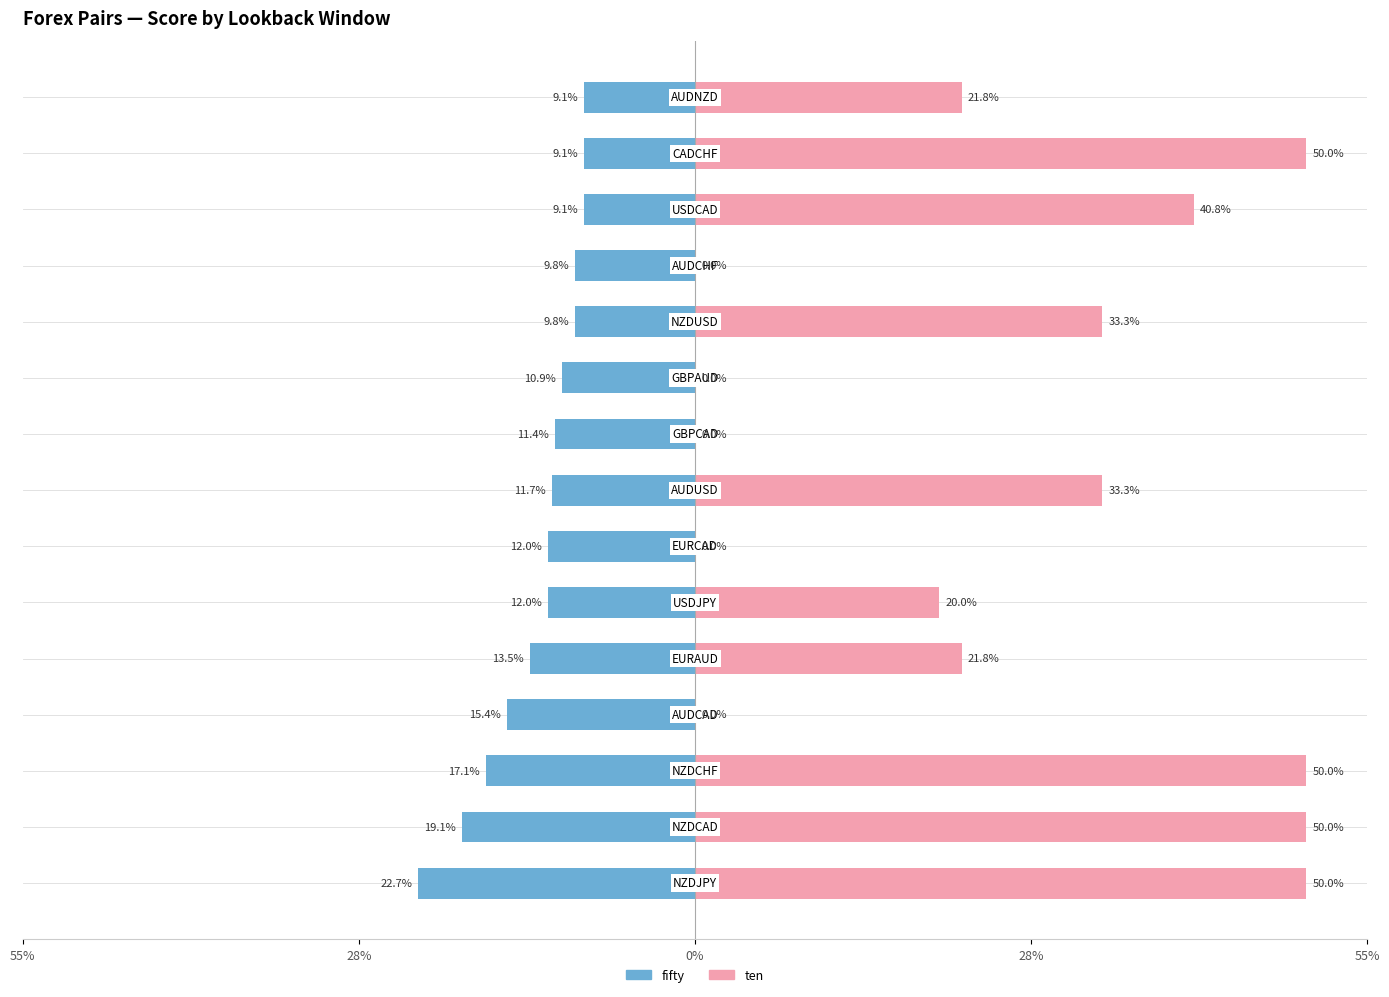

The value of fifty at 5 is -0.1. True or false?

True